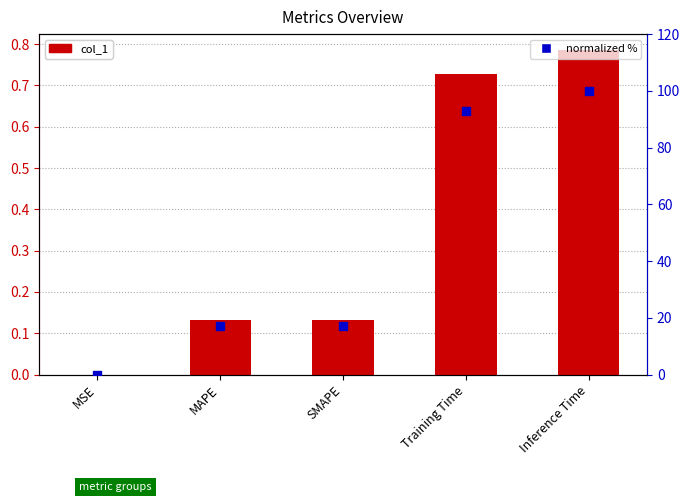

At how many categories does at least one series exceed 12?

4